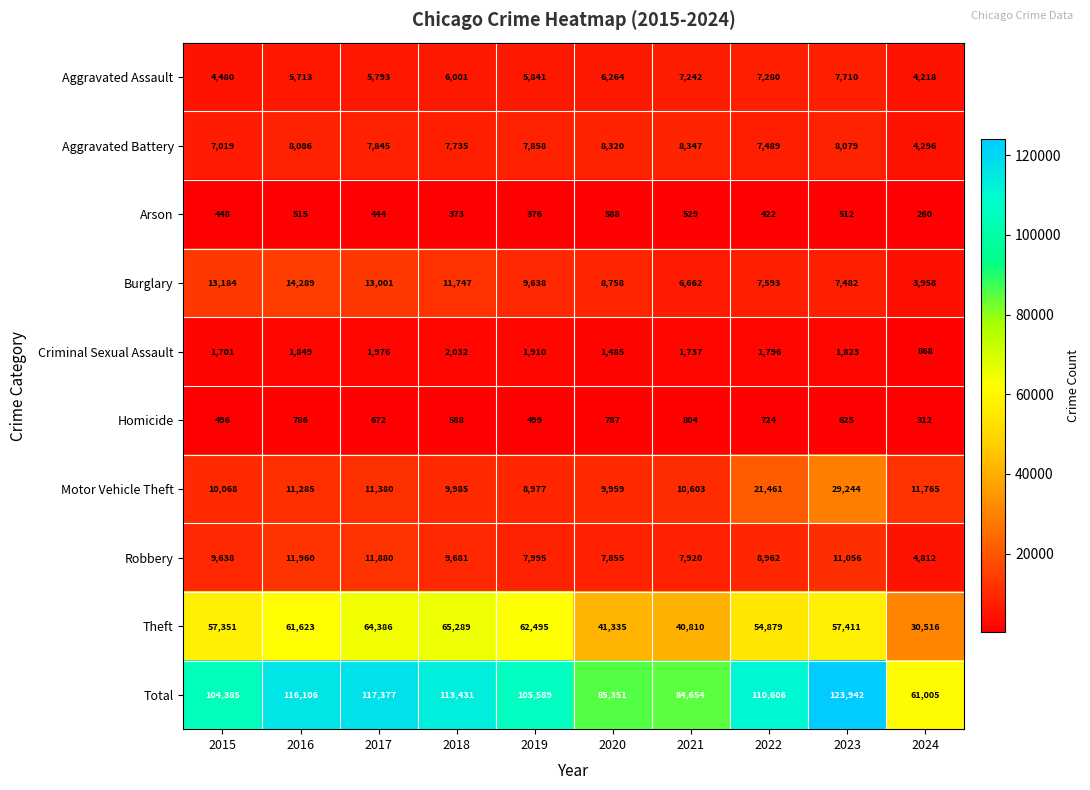

Which series changed the most between 2022 and 2023?

Total